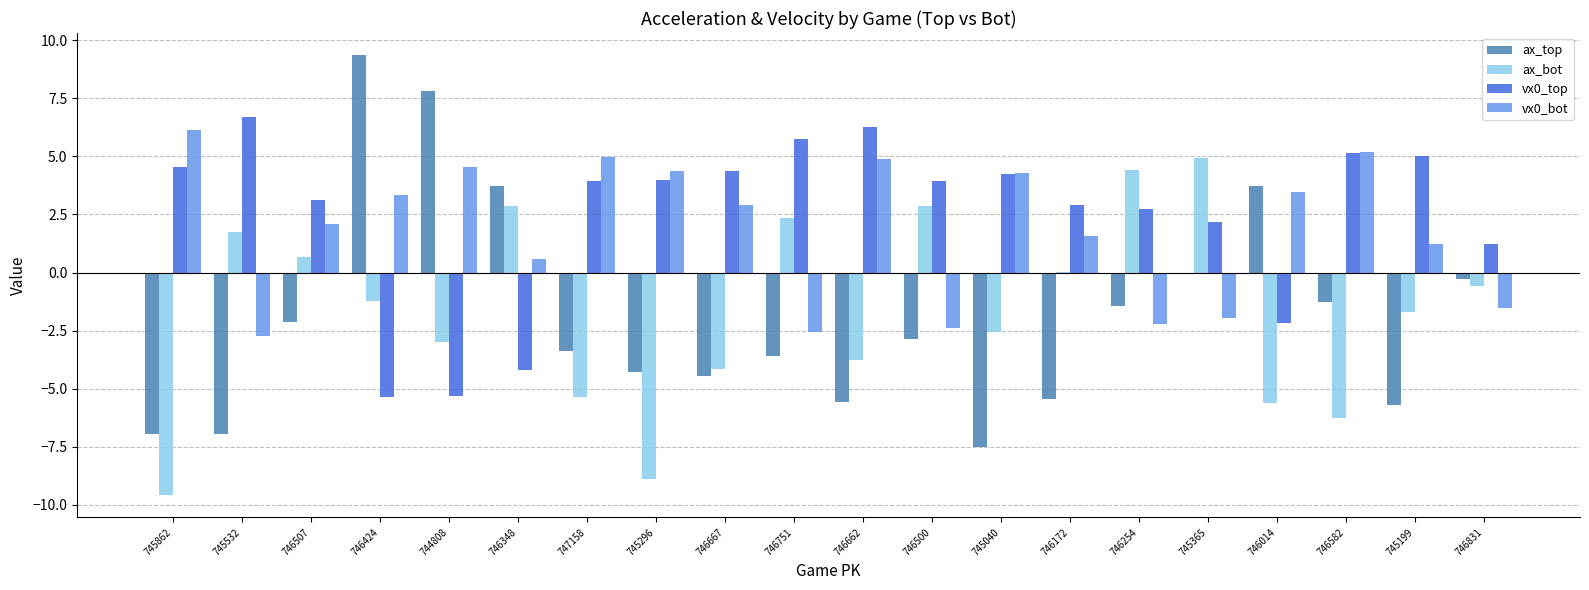

What is the highest value of the ax_bot series?

4.9